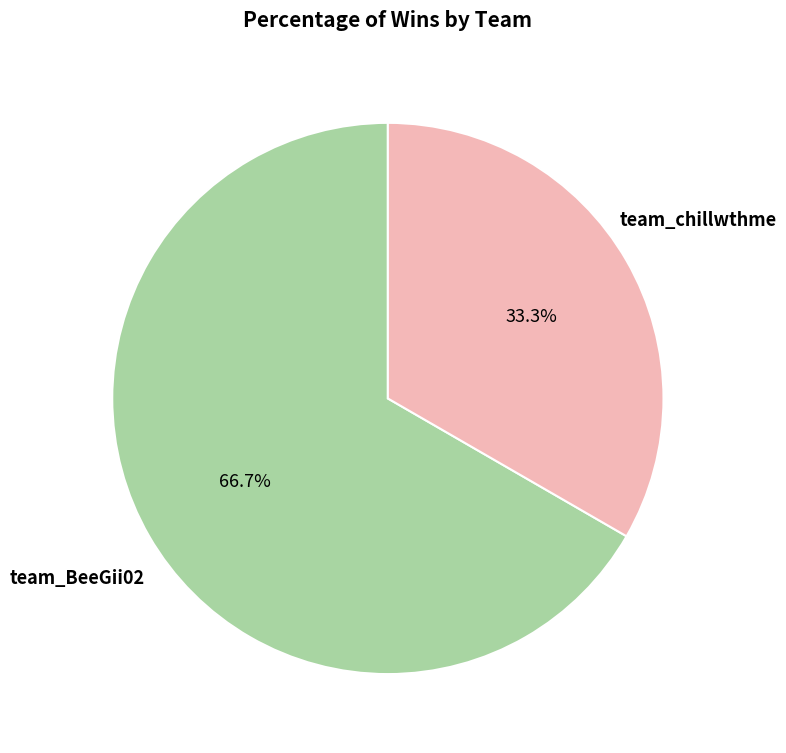

Does team_BeeGii02 represent more than half of the total?

Yes